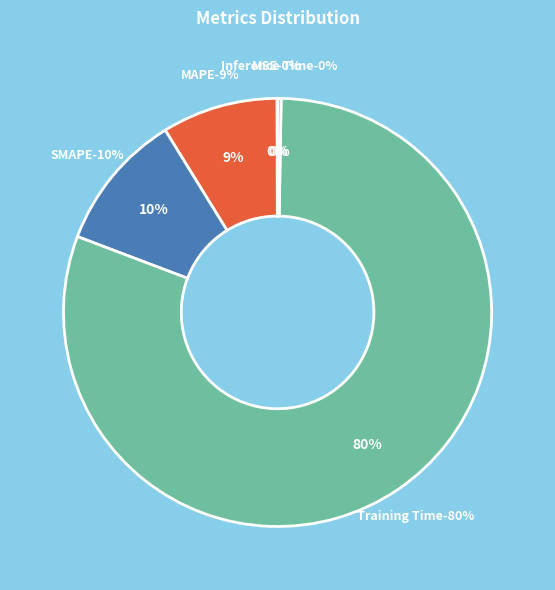

How many segments does this pie chart have?

5